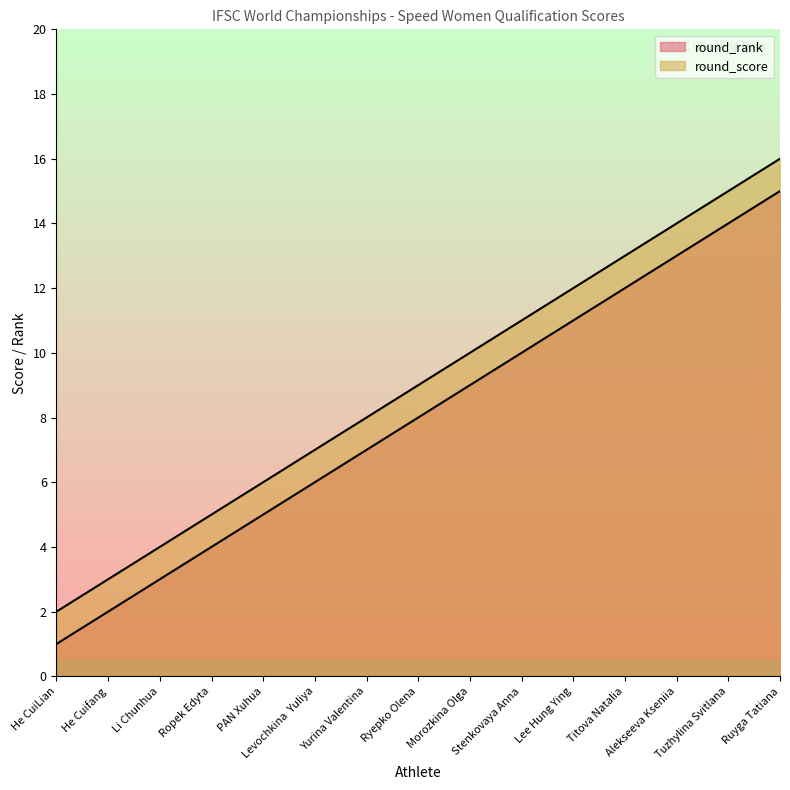

Is the value of round_score at Lee Hung Ying greater than the value of round_rank at He Cuifang?

Yes